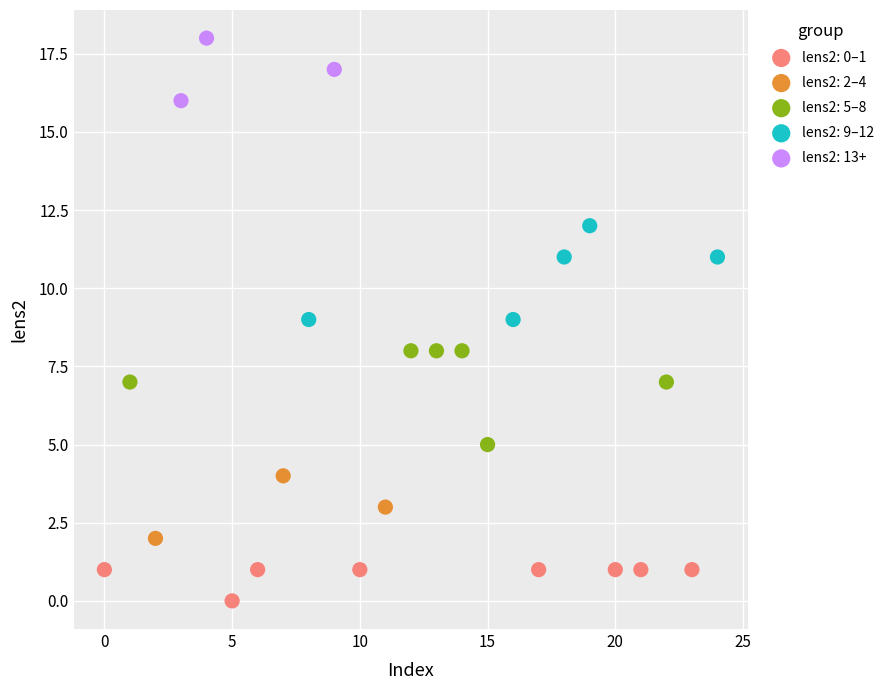

Which series contains the highest Y value?

lens2: 13+